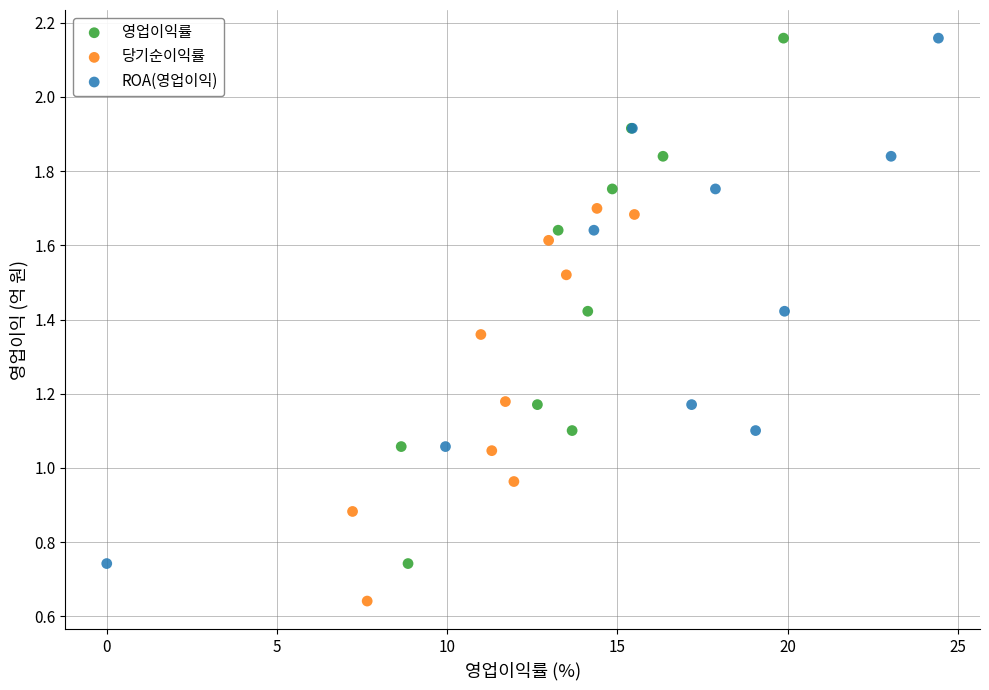

Which series contains the lowest Y value?

당기순이익률